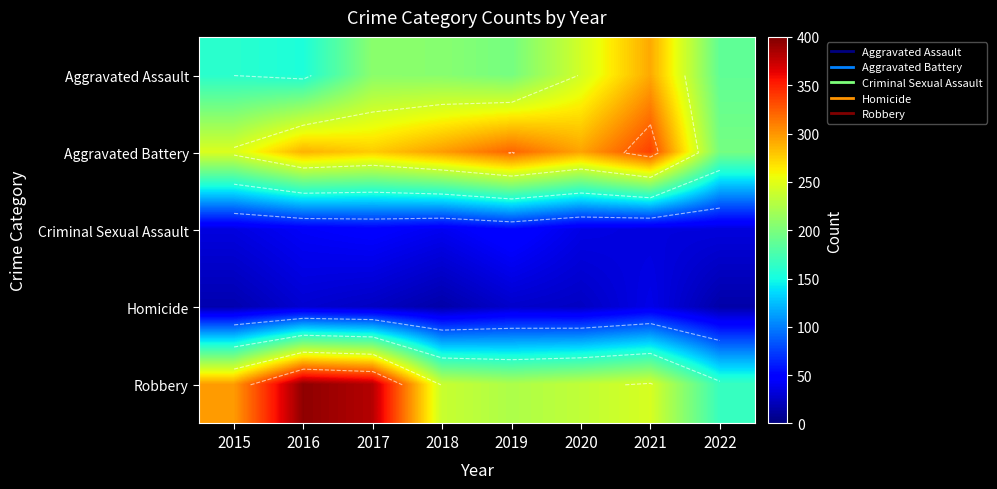

List the labels in order of Aggravated Battery value, smallest first.

2022, 2015, 2017, 2016, 2020, 2018, 2019, 2021